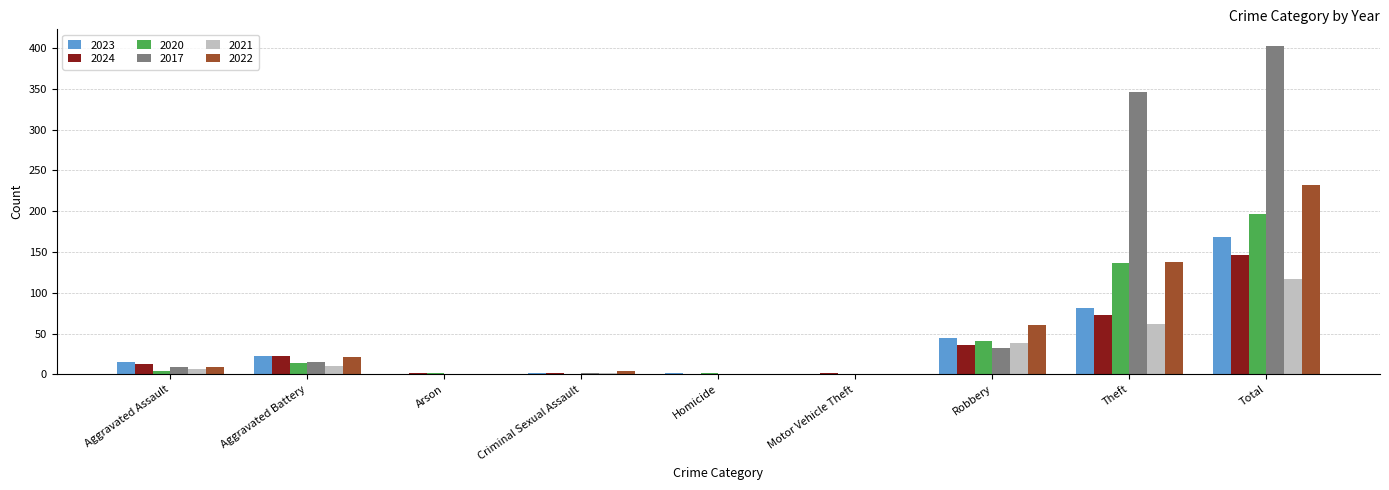

Read the 2022 value at Theft.

138